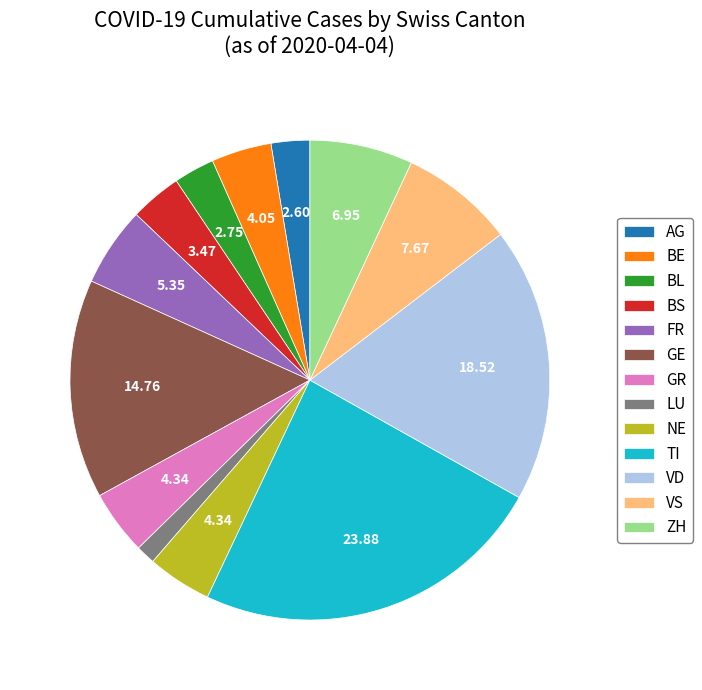

Which category has the biggest portion of the pie?

TI